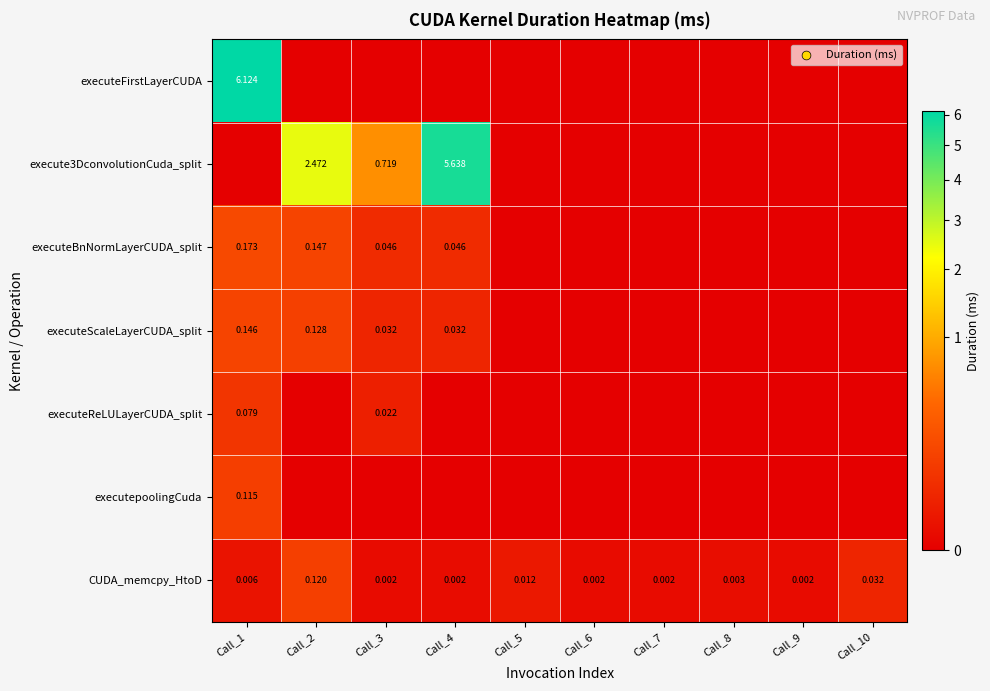

True or false: executeReLULayerCUDA_split has a value of -0.0 at Call_8.

False